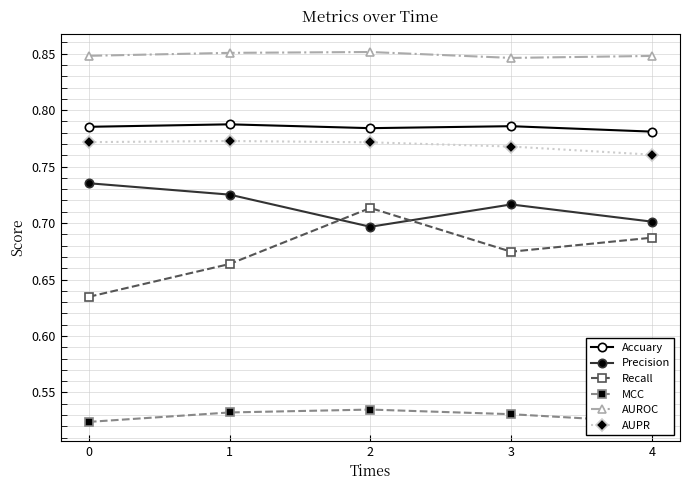

At which category does the chart reach its peak across all series?

2